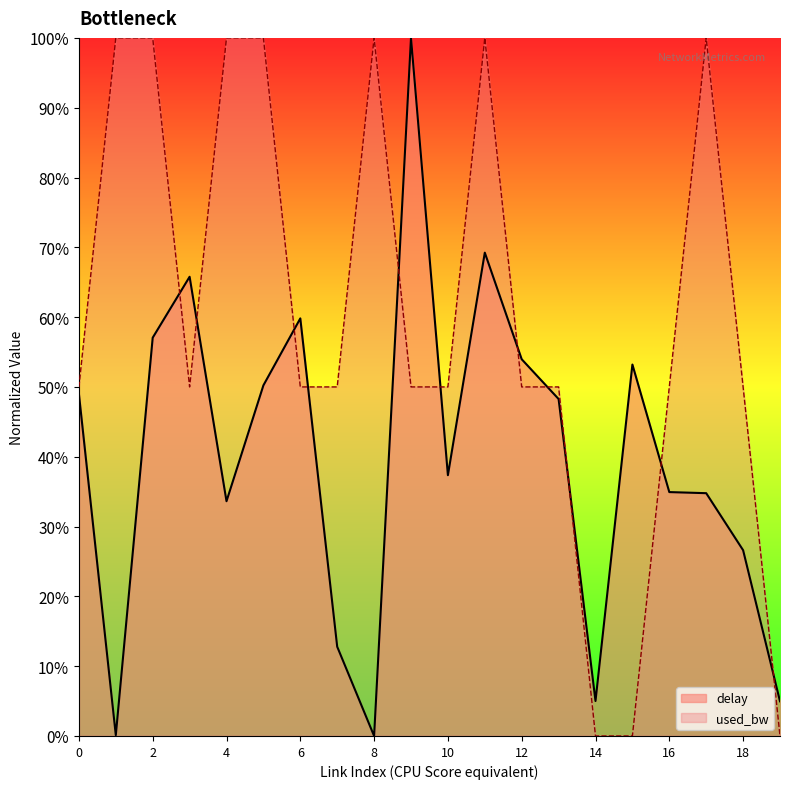

Reading left to right, transcribe all the data shown in this chart.

delay: 49.0	0.1	57.1	65.8	33.6	50.2	59.8	12.8	0.0	100.0	37.4	69.2	54.0	48.3	5.0	53.2	34.9	34.8	26.6	5.0
used_bw: 50.0	100.0	100.0	50.0	100.0	100.0	50.0	50.0	100.0	50.0	50.0	100.0	50.0	50.0	0.0	0.0	50.0	100.0	50.0	0.0